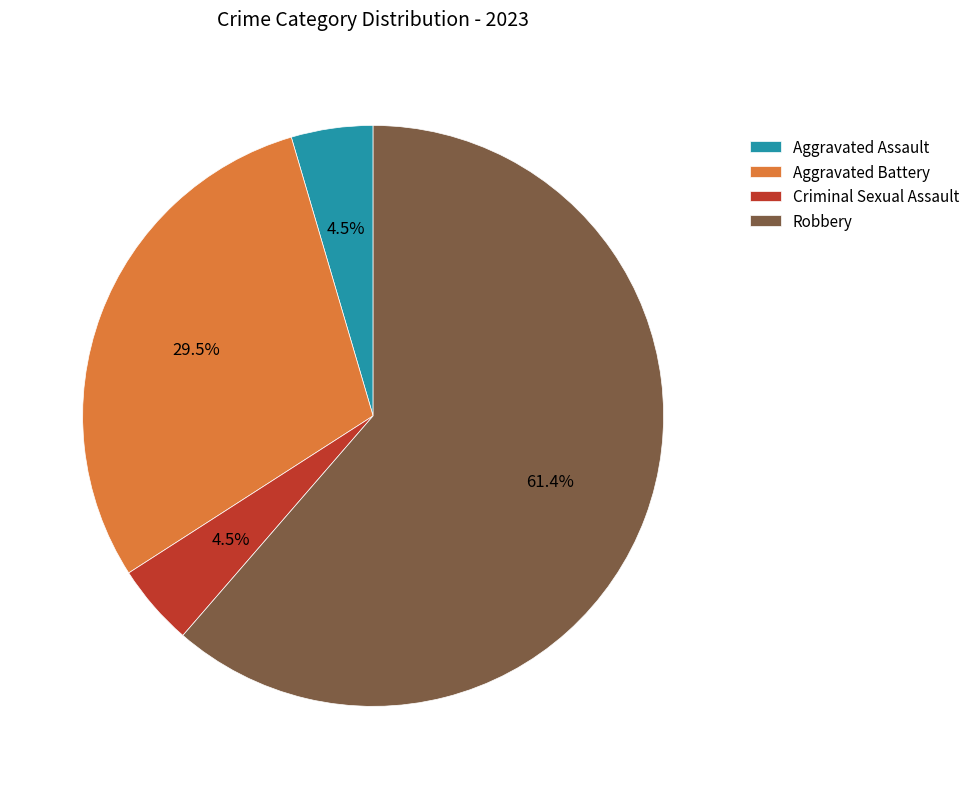

What percentage is NOT represented by Criminal Sexual Assault?

95.5%